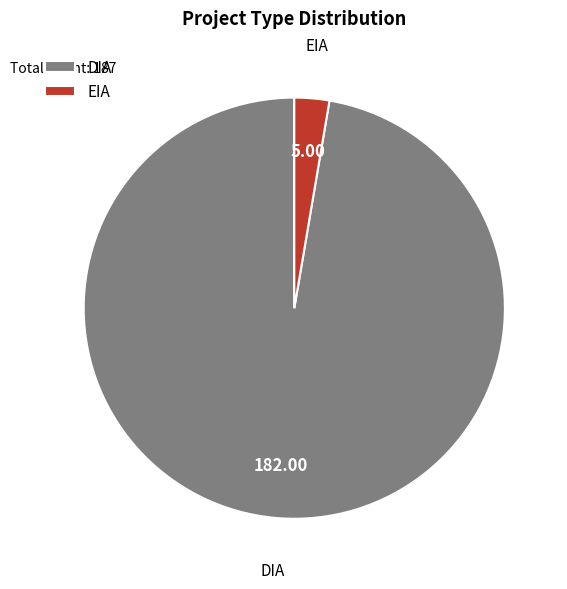

True or false: EIA accounts for 9% of the total.

False